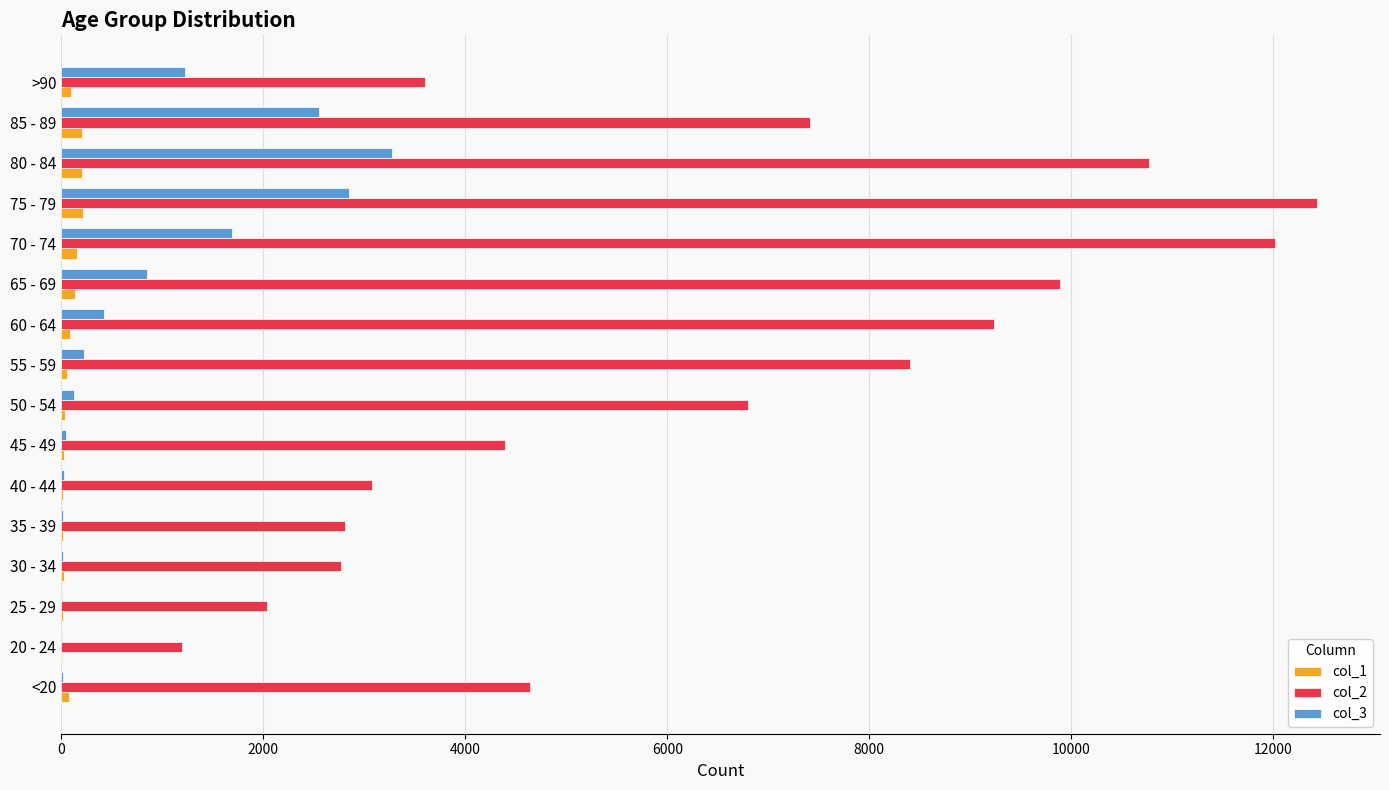

What is the highest value of the col_2 series?

12434